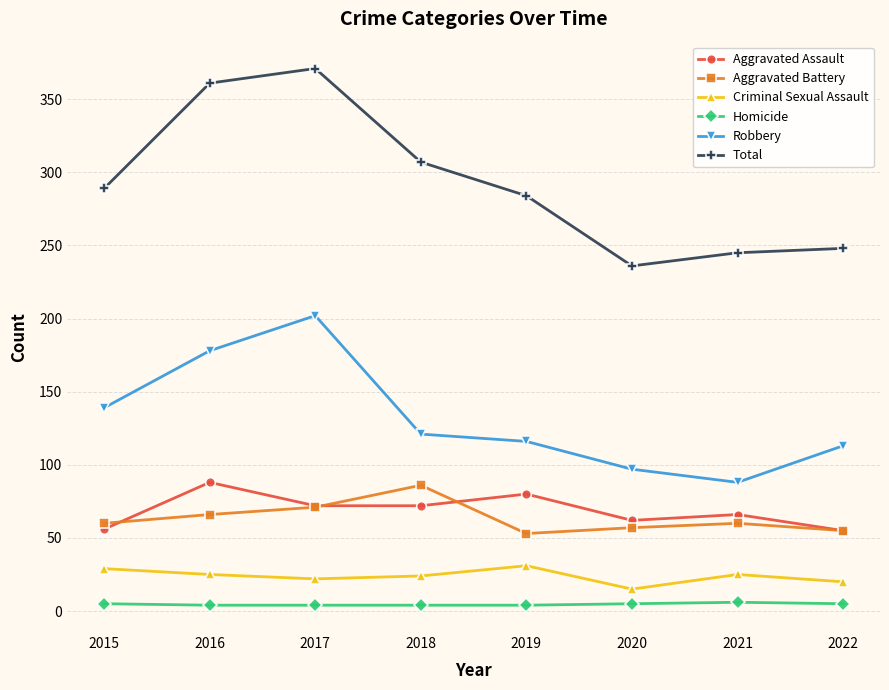

The value of Criminal Sexual Assault at 2016 is 11. True or false?

False